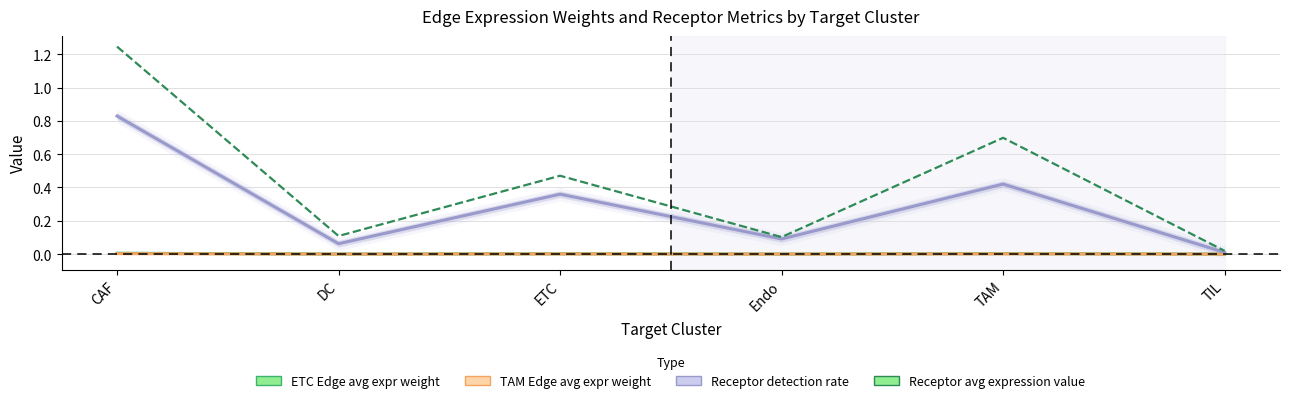

What is the label of the 1st point from the right?

TIL